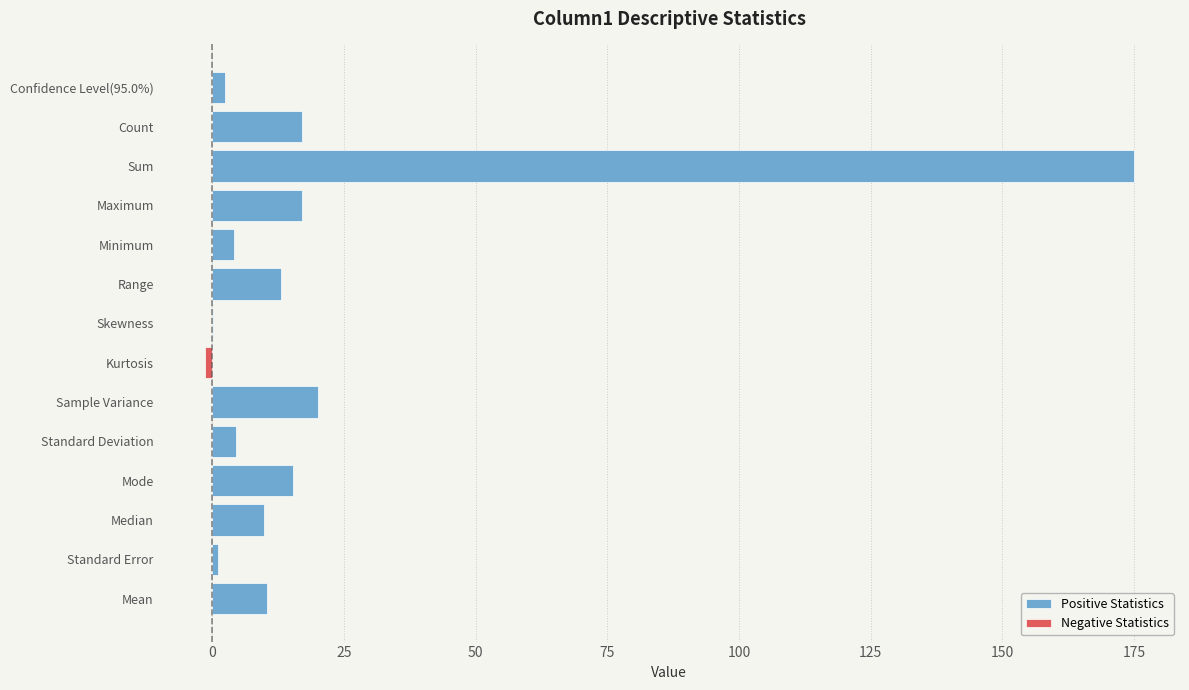

The value of Positive Statistics at Count is 25.2. True or false?

False